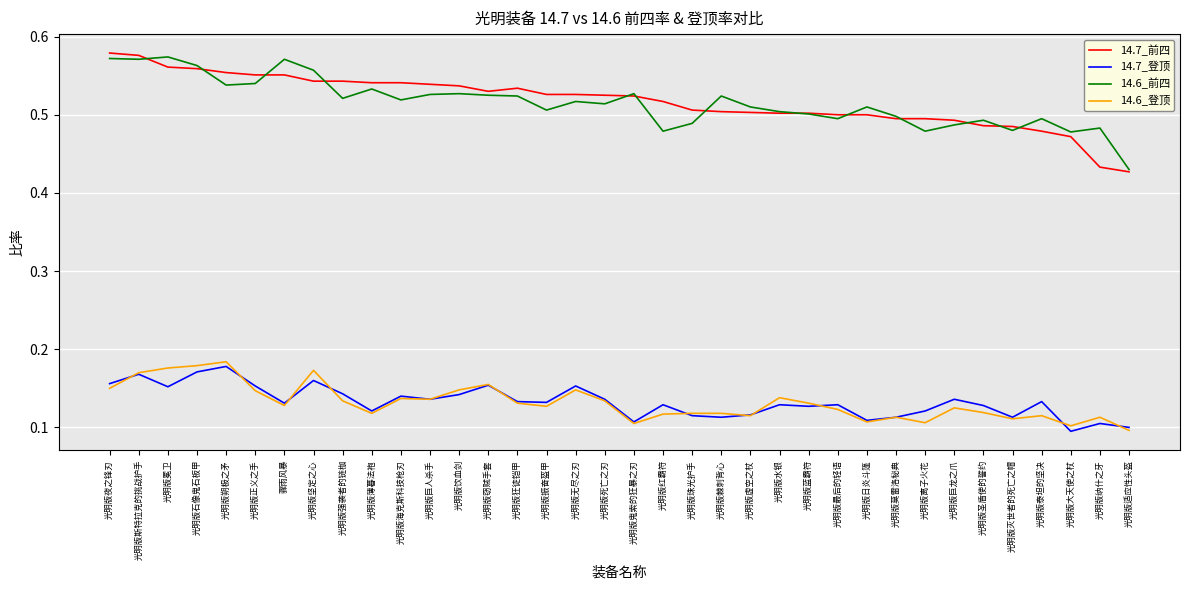

In 14.7_登顶, how many points are lower than both neighbors (excluding endpoints)?

11